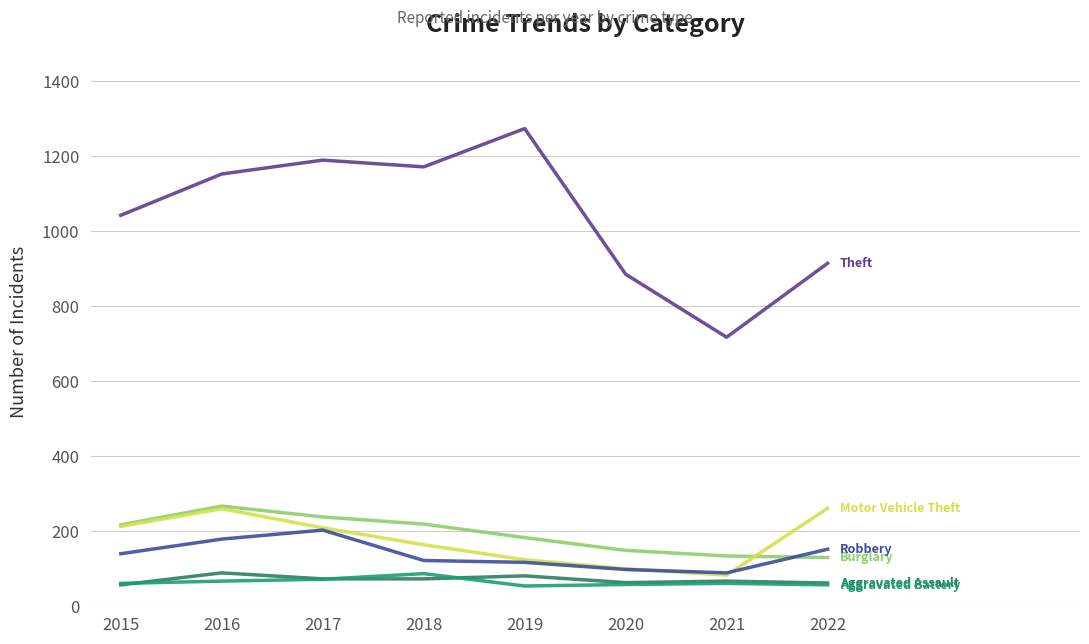

What is the smallest value displayed?

53